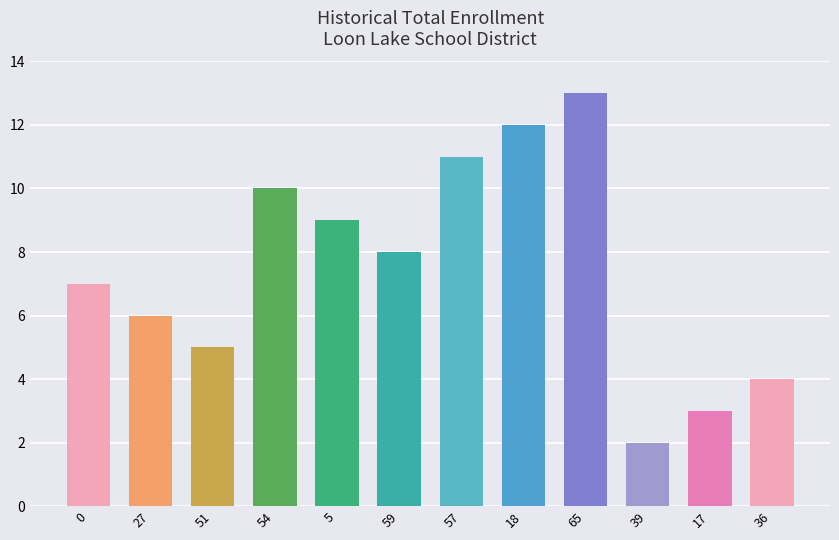

The chart shows a value of 3 at 39. True or false?

False